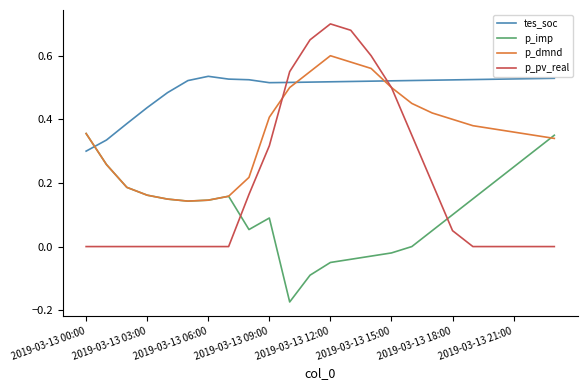

List the series in order of their peak value, highest first.

p_pv_real, p_dmnd, tes_soc, p_imp